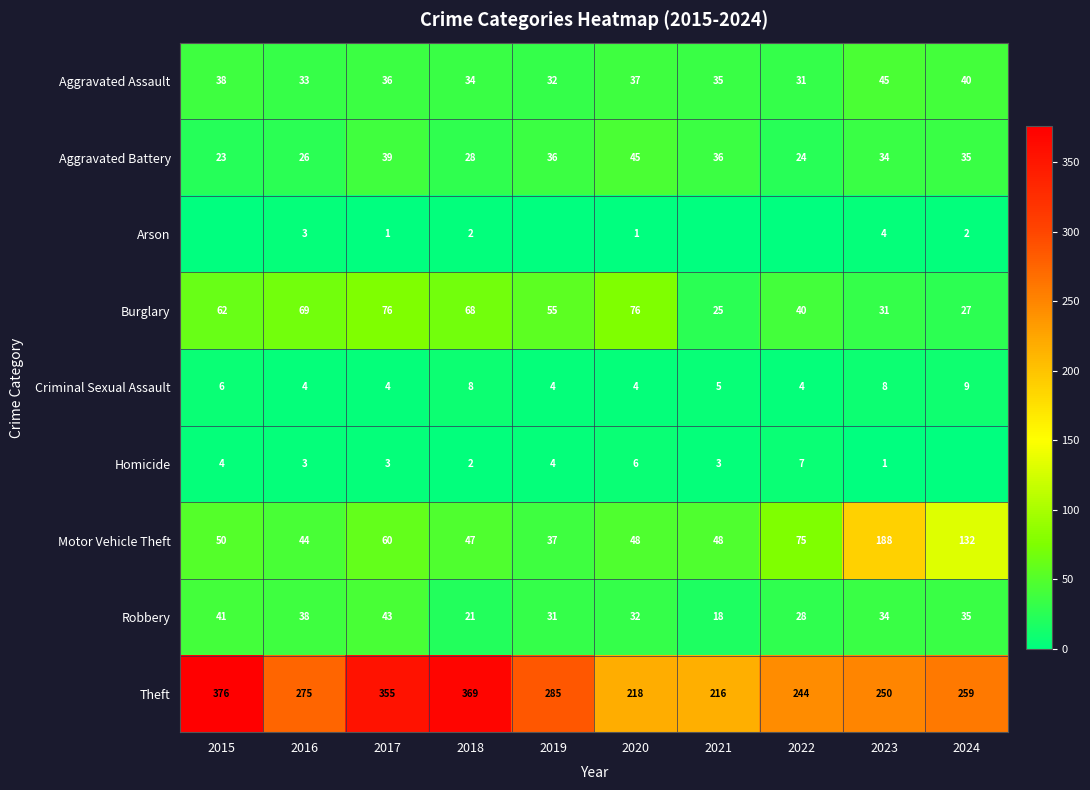

At which label does Aggravated Battery first exceed 35?

2017